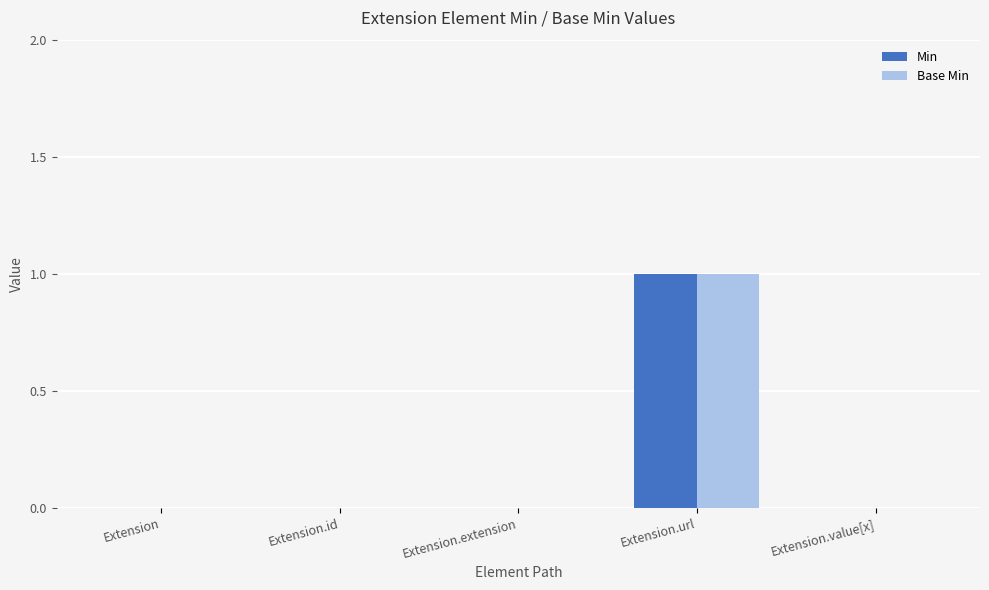

What are all the series names shown in the legend?

Min, Base Min